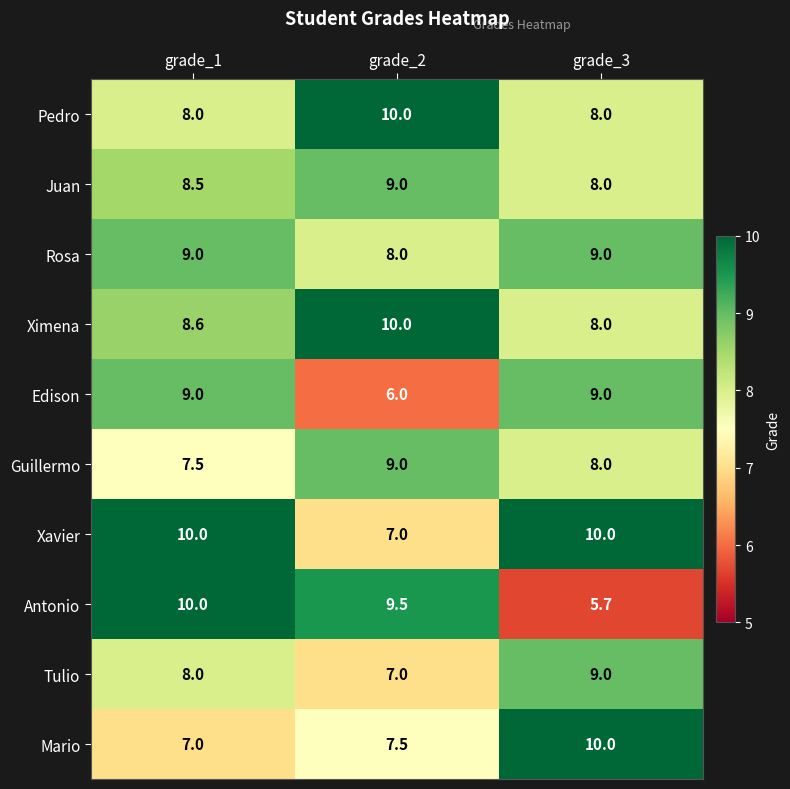

What is the minimum value shown in the chart?

5.7